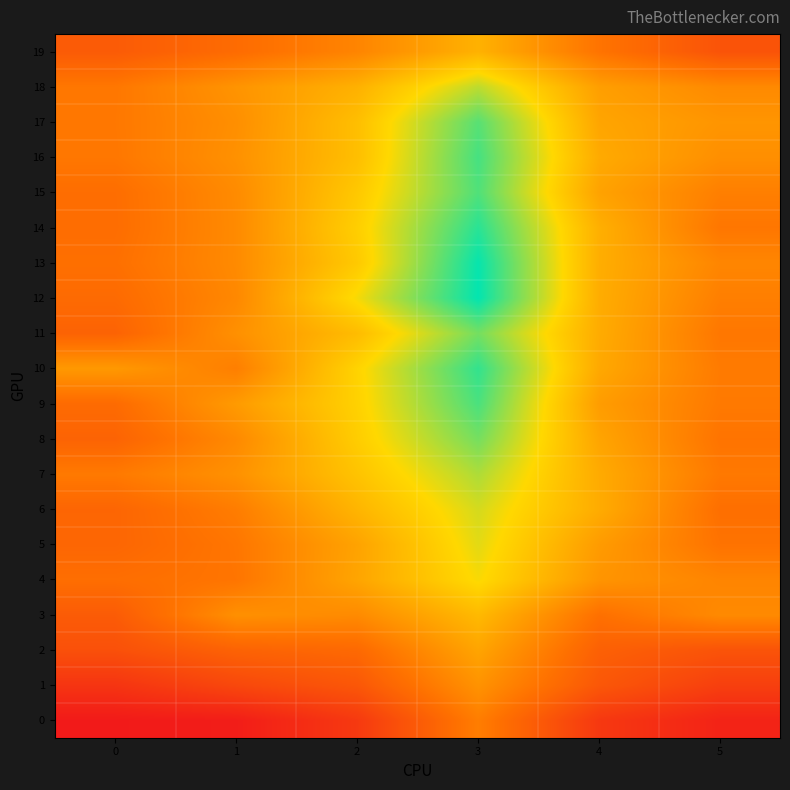

How many distinct data groups are displayed?

20